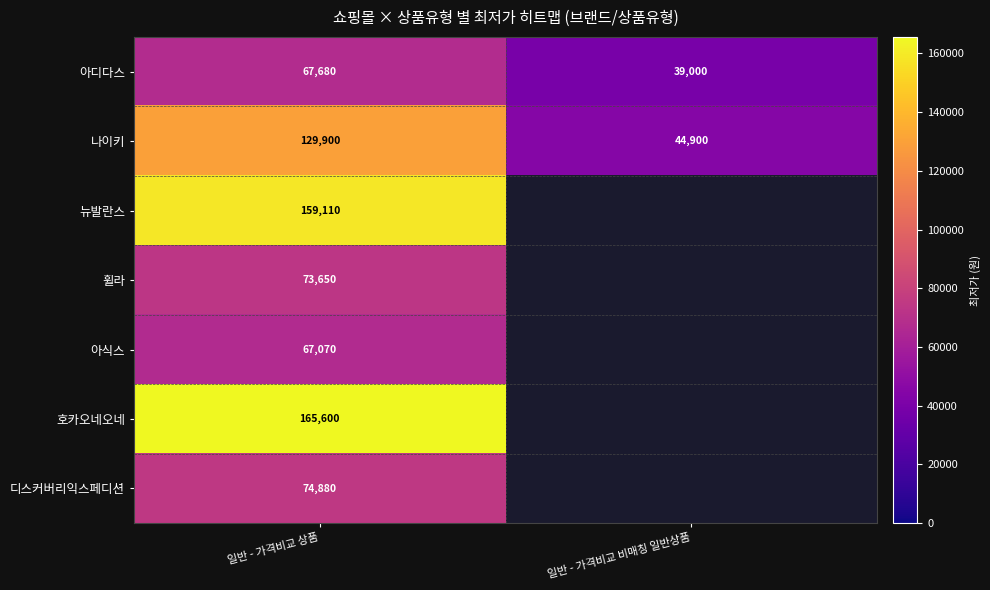

What is the difference between the maximum and minimum values in the 나이키 series?

85000